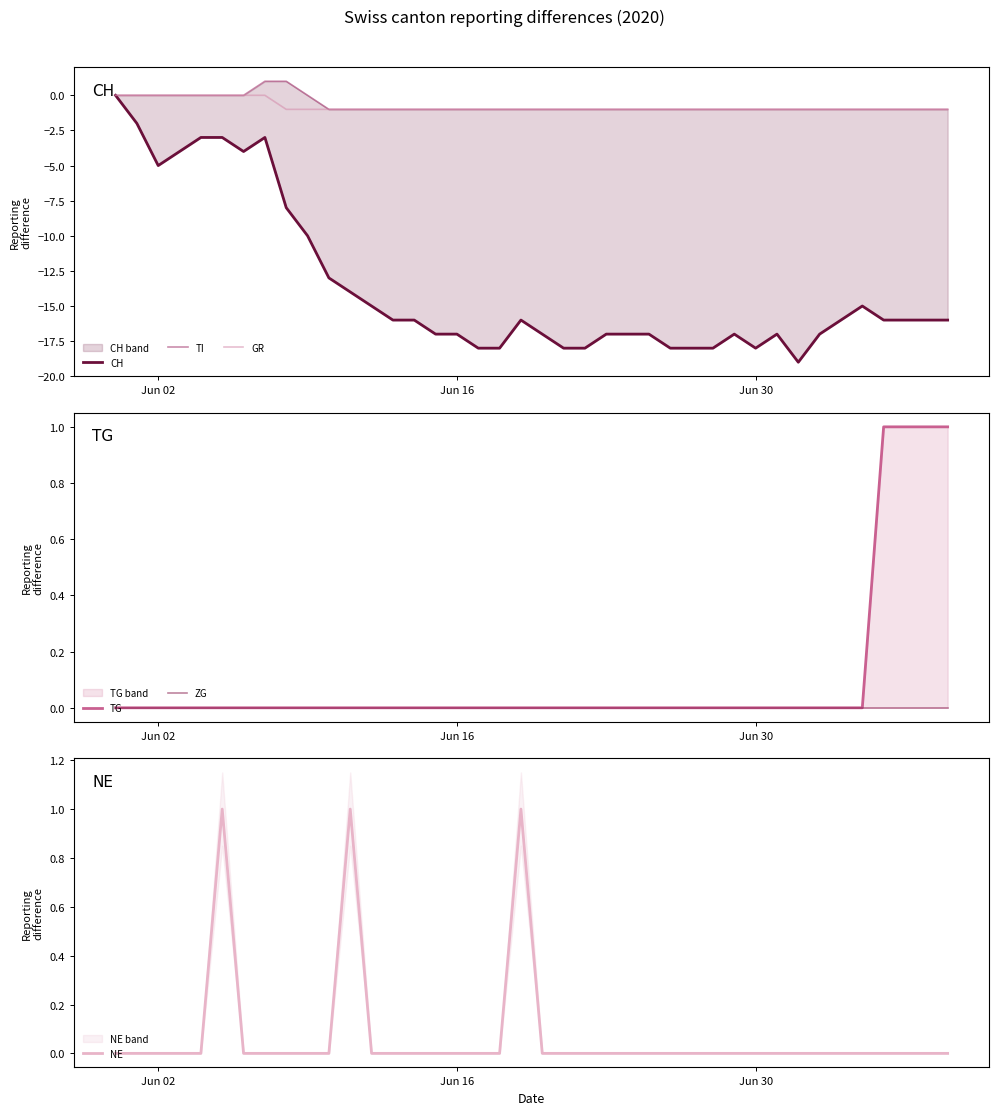

Does the chart display data point markers on the line(s)?

No